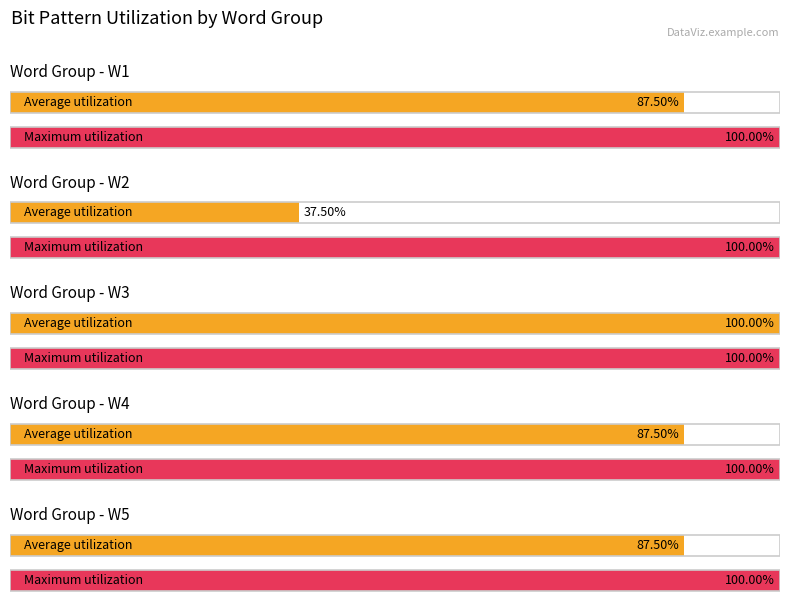

What is the label of the 7th bar from the right?

W2